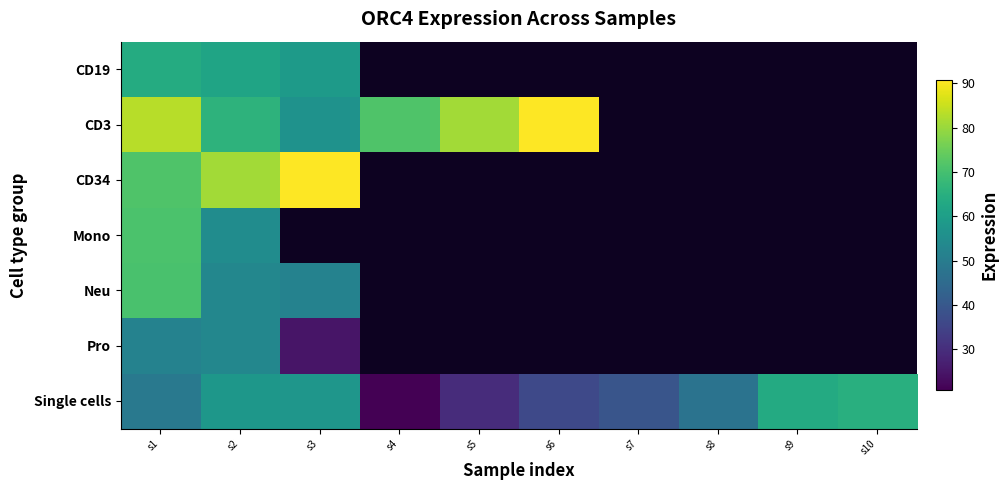

What is the minimum value for CD19?

58.9